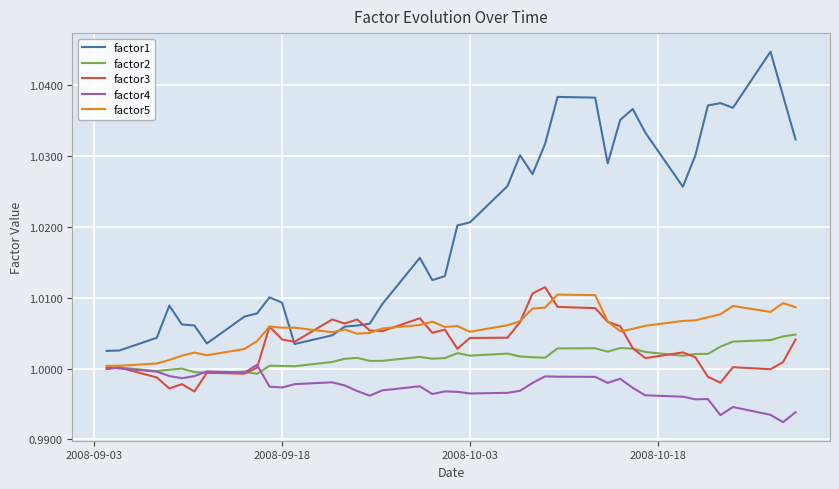

Which series has the widest spread of values?

factor1